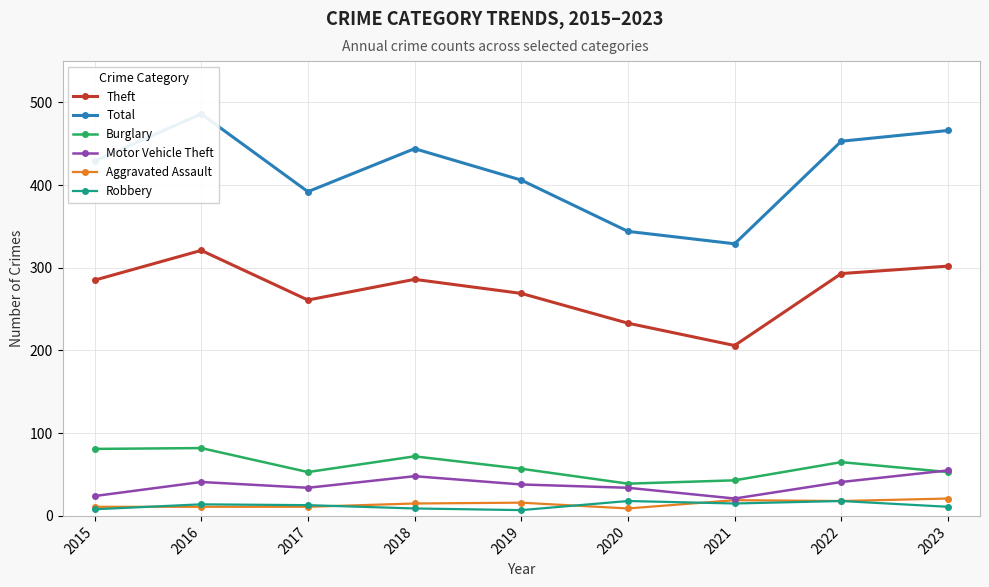

Between 2016 and 2023, which series saw the biggest shift?

Burglary